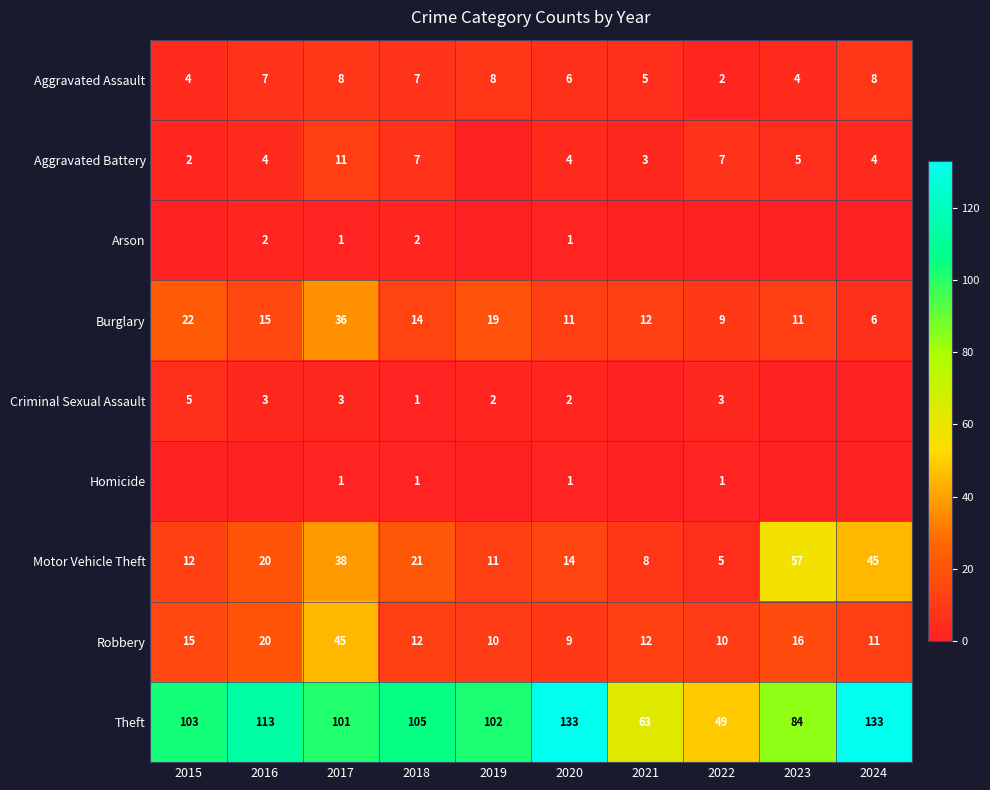

How many data points in Motor Vehicle Theft are less than 20?

5